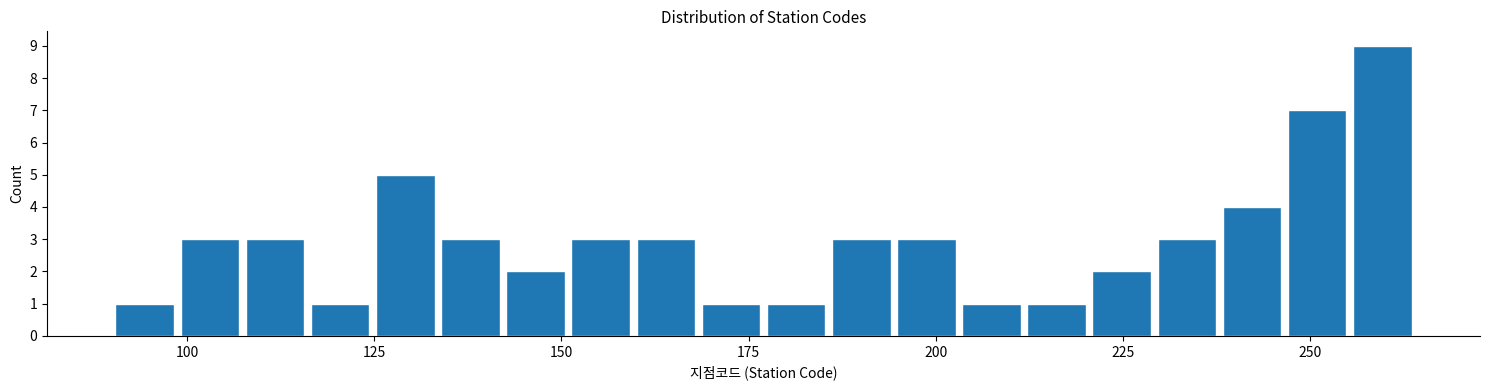

Read against the x-axis, roughly where is the centre of the tallest bar?

260